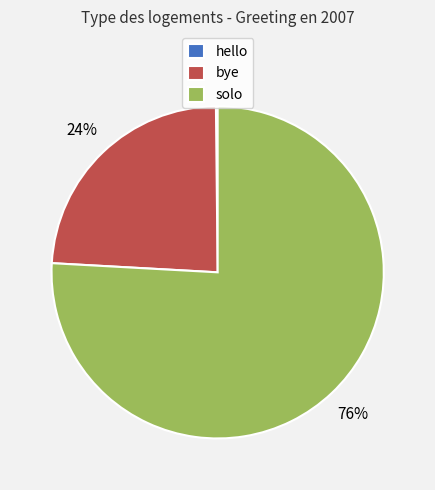

The bye slice represents 36% of the pie. True or false?

False